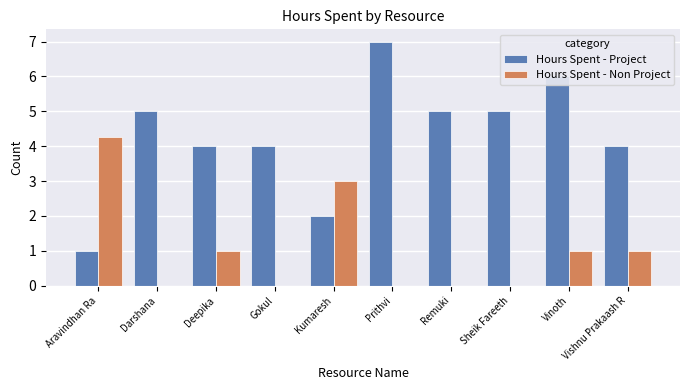

How many distinct data groups are displayed?

2